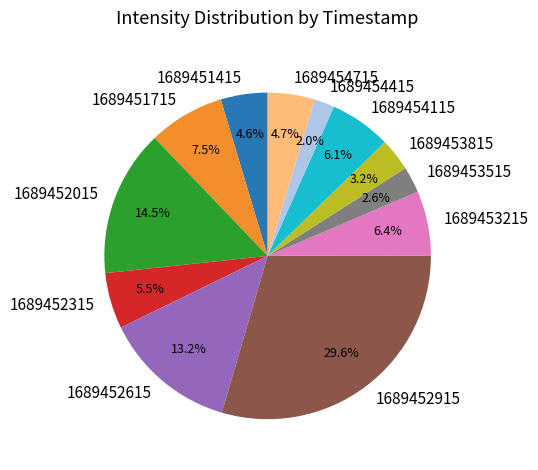

To the nearest percent, what is the difference between the largest and smallest slice percentages?

28%